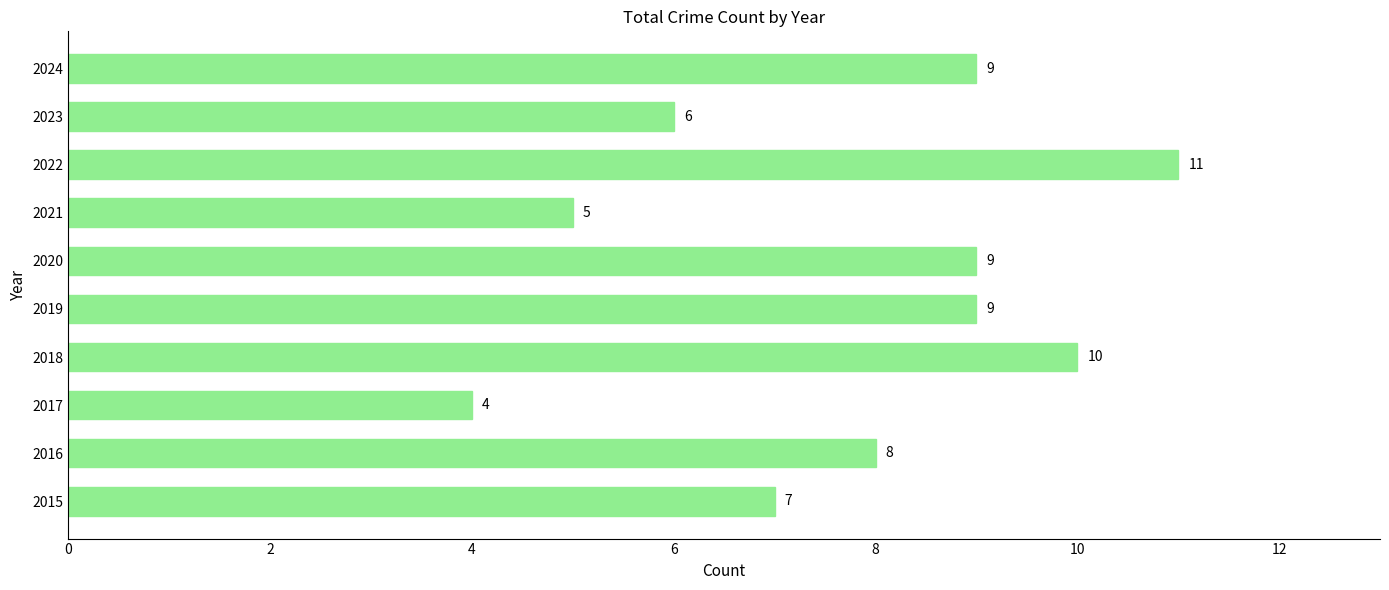

Read the value at 2018.

10